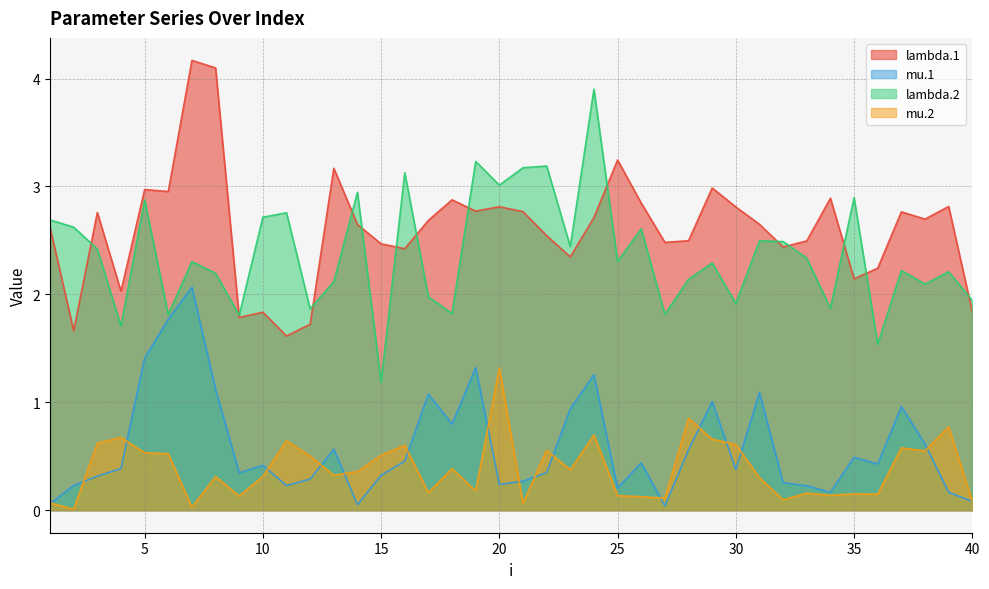

At which label does lambda.2 reach its peak?

24